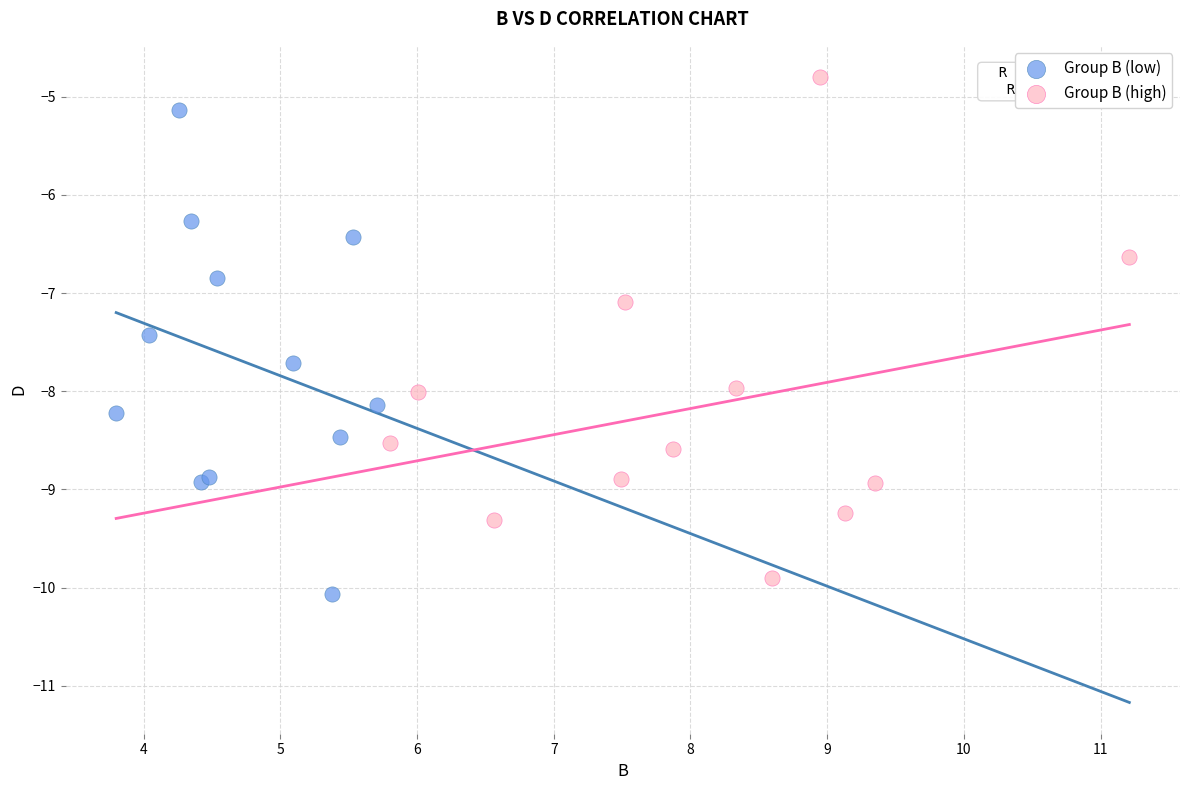

Which series reaches the maximum Y coordinate?

Group B (high)